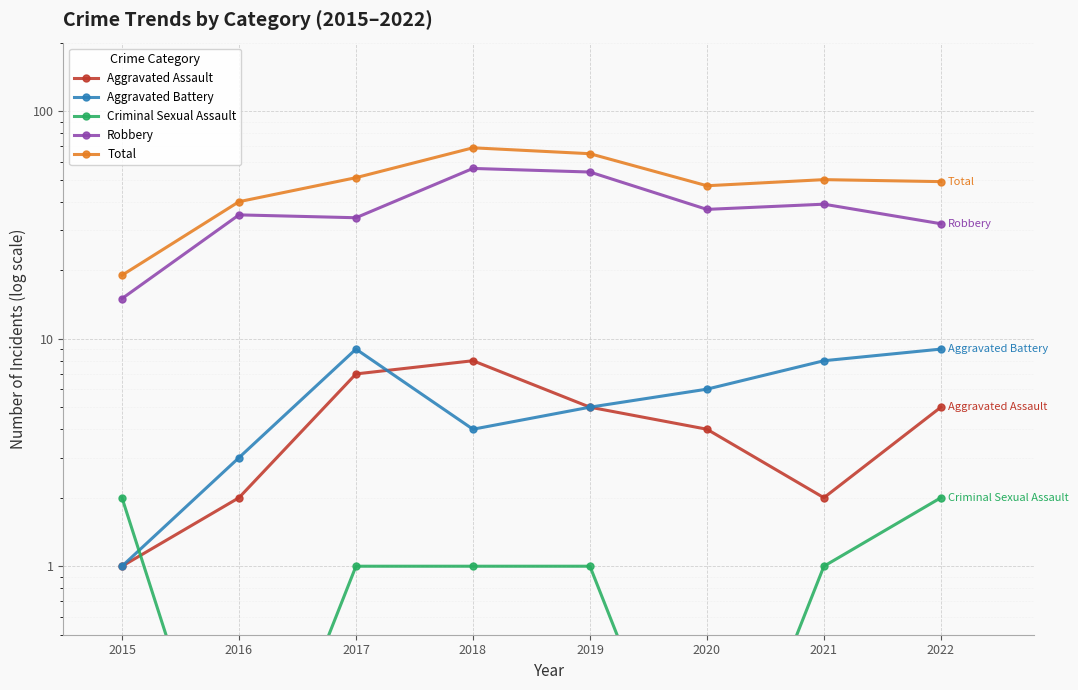

True or false: Robbery and Aggravated Assault intersect in this chart.

False